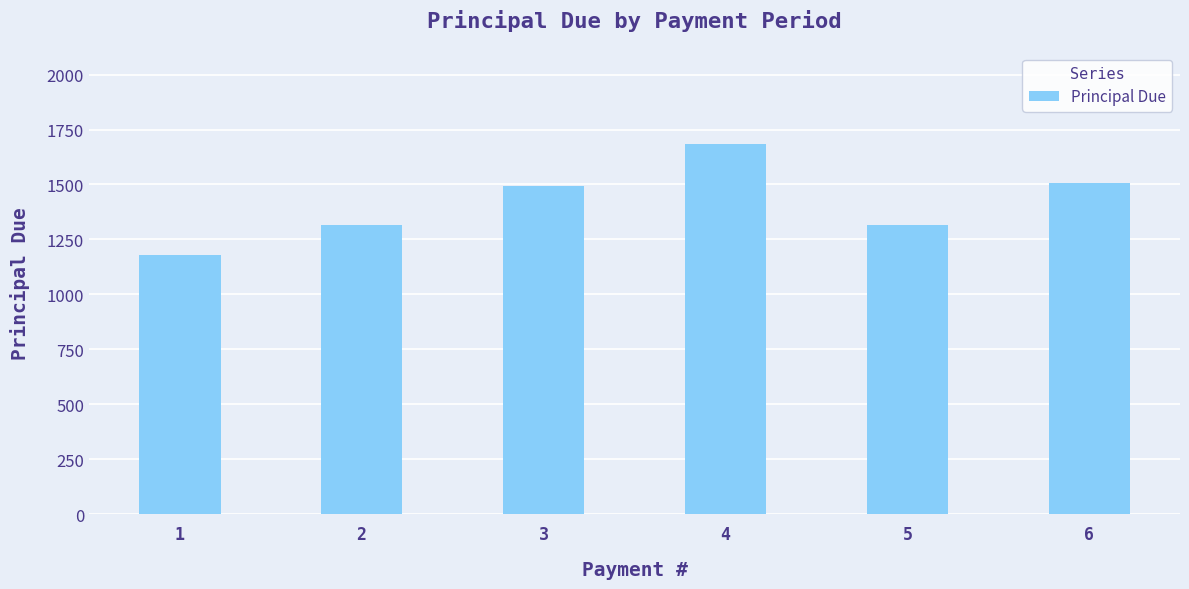

What is the difference between the second highest and second lowest values?

190.3